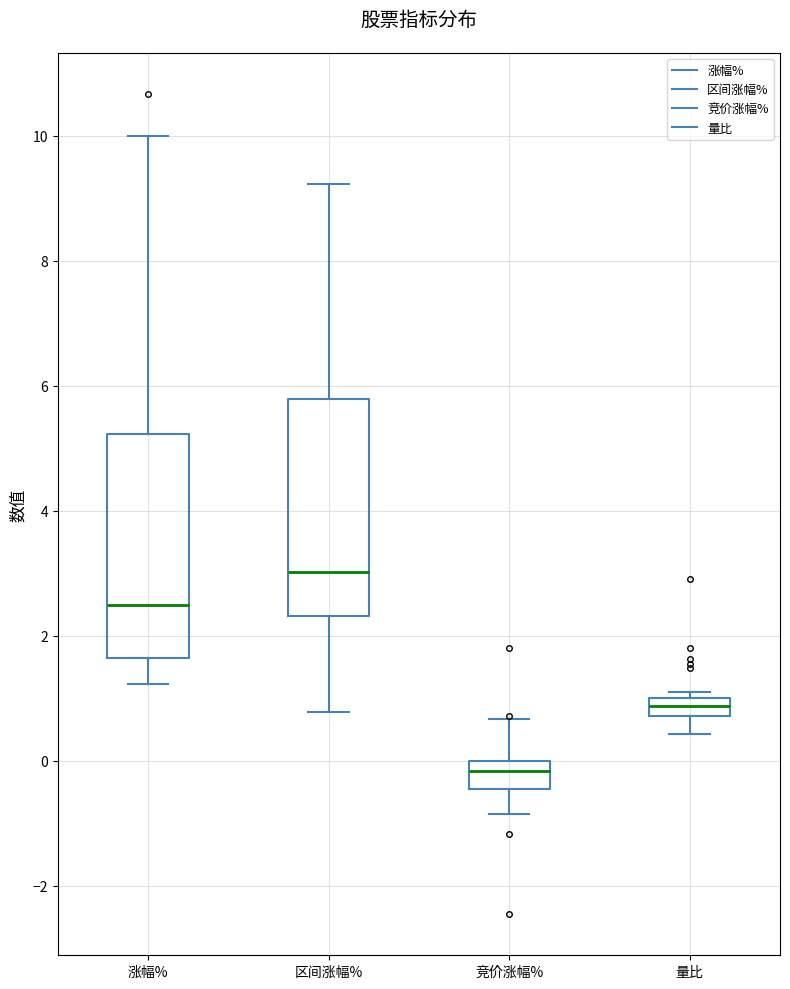

Where is the upper edge of the box for 区间涨幅% on the y-axis? The values are not printed on the chart, so give them approximately, as read against the axis.

5.8